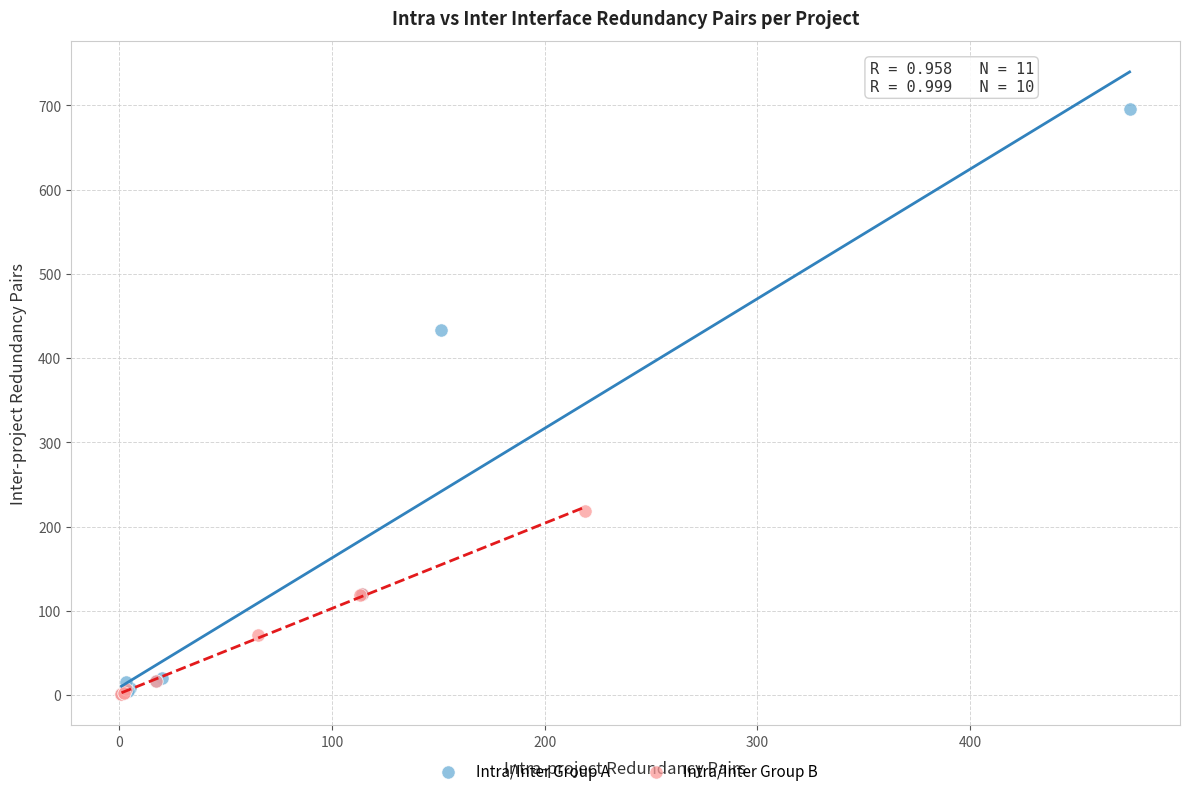

What are all the series names shown in the legend?

Intra/Inter Group A, Intra/Inter Group B